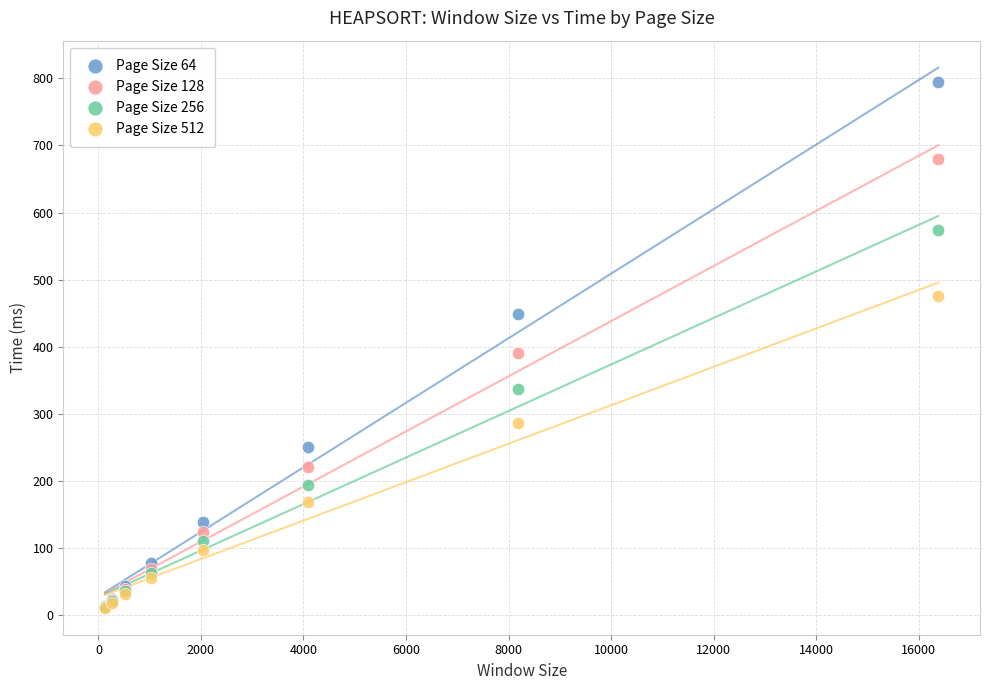

Across all series, what Y value is closest to 403?

390.5